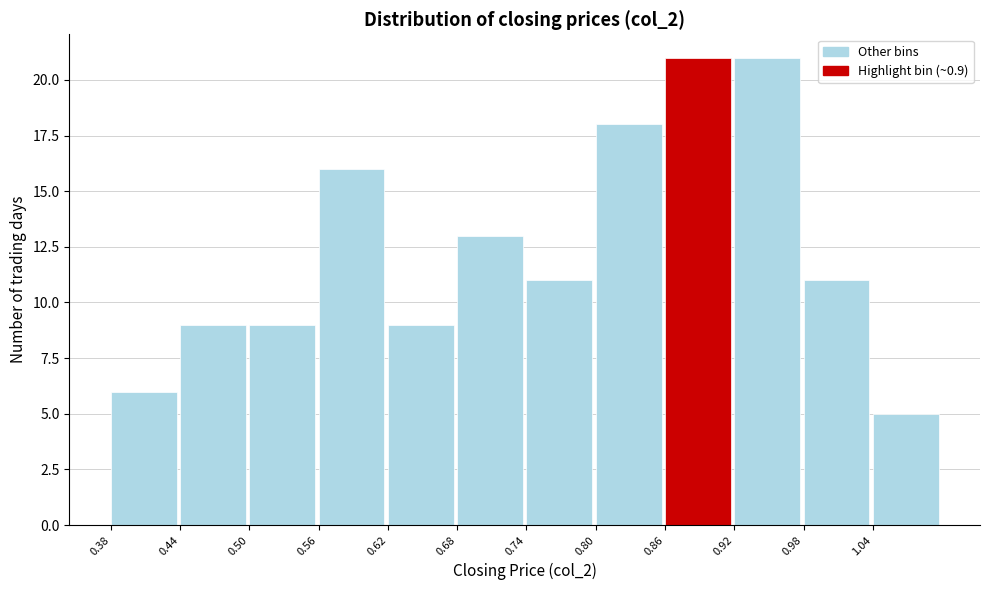

Reading left to right, transcribe this chart: for each bar, give the range it covers on the x-axis and its height. The values are not printed on the chart, so give them approximately, as read against the axis.

0.38 to 0.44: 6
0.44 to 0.50: 9
0.50 to 0.56: 9
0.56 to 0.62: 16
0.62 to 0.68: 9
0.68 to 0.74: 13
0.74 to 0.80: 11
0.80 to 0.86: 18
0.86 to 0.92: 21
0.92 to 0.98: 21
0.98 to 1.04: 11
1.04 to 1.10: 5